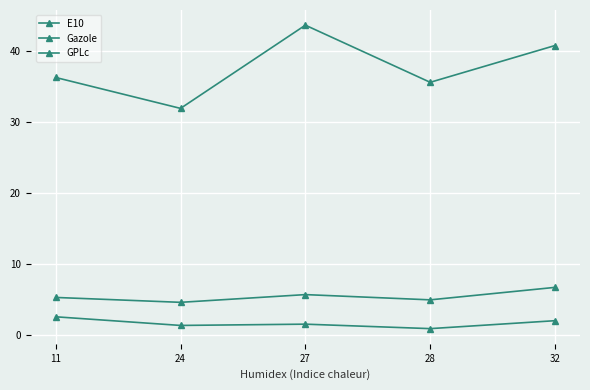

In GPLc, how many points are lower than both neighbors (excluding endpoints)?

2